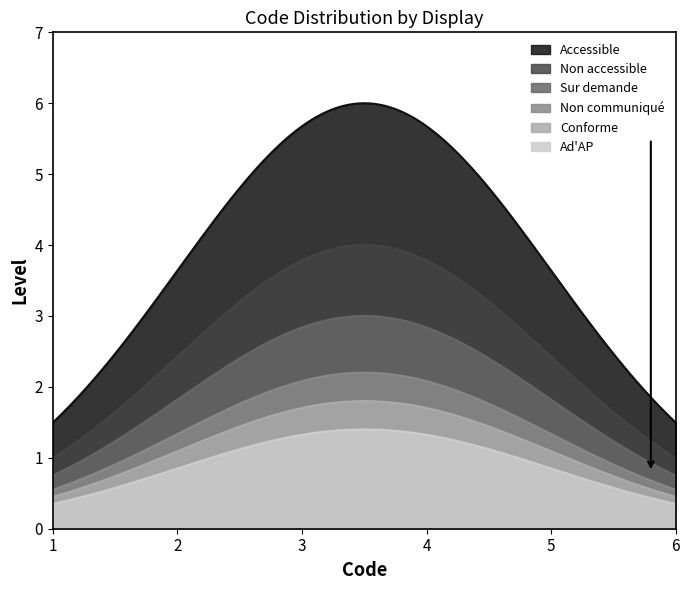

Count the number of data series in this chart.

6